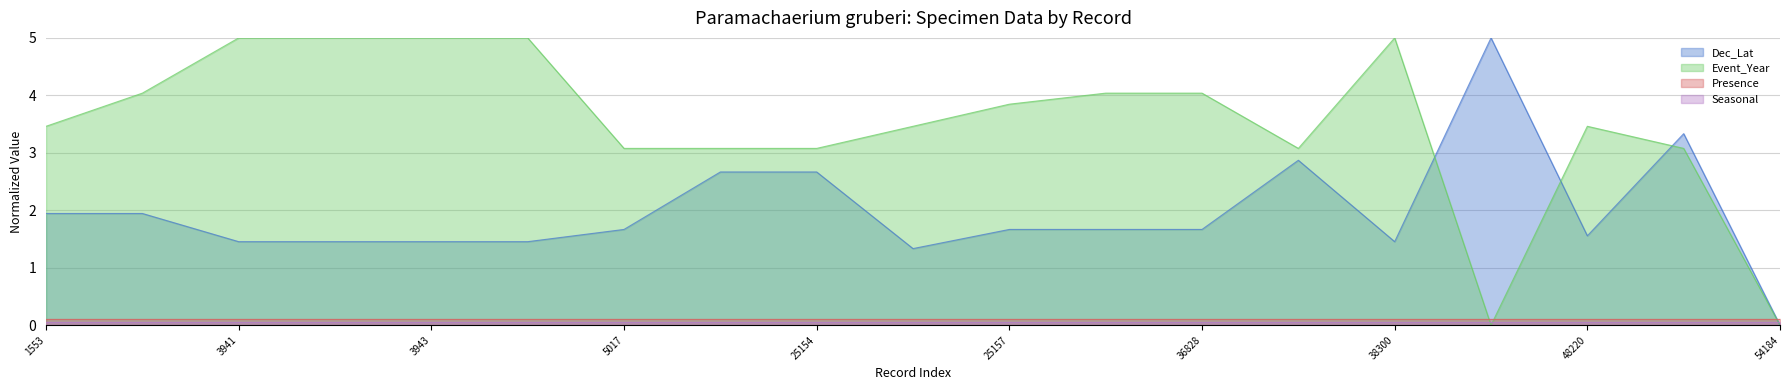

How many values in the Dec_Lat series exceed 1?

18